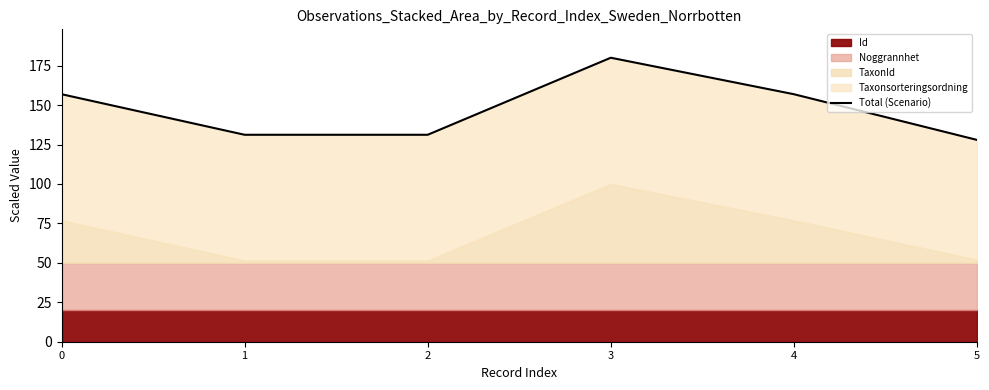

Does the chart have visible grid lines?

No